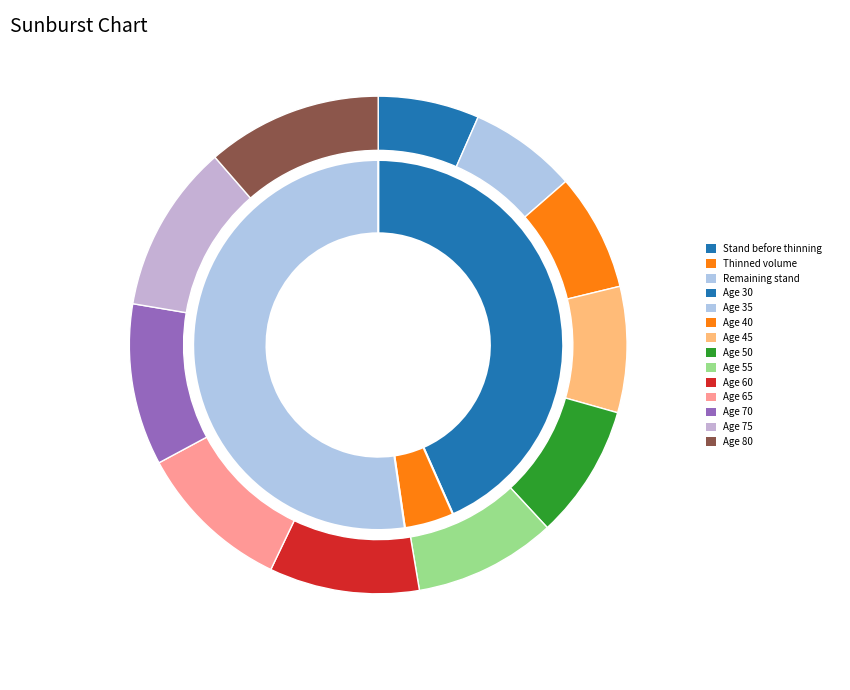

To the nearest percent, what is the difference between the largest and smallest slice percentages?

5%